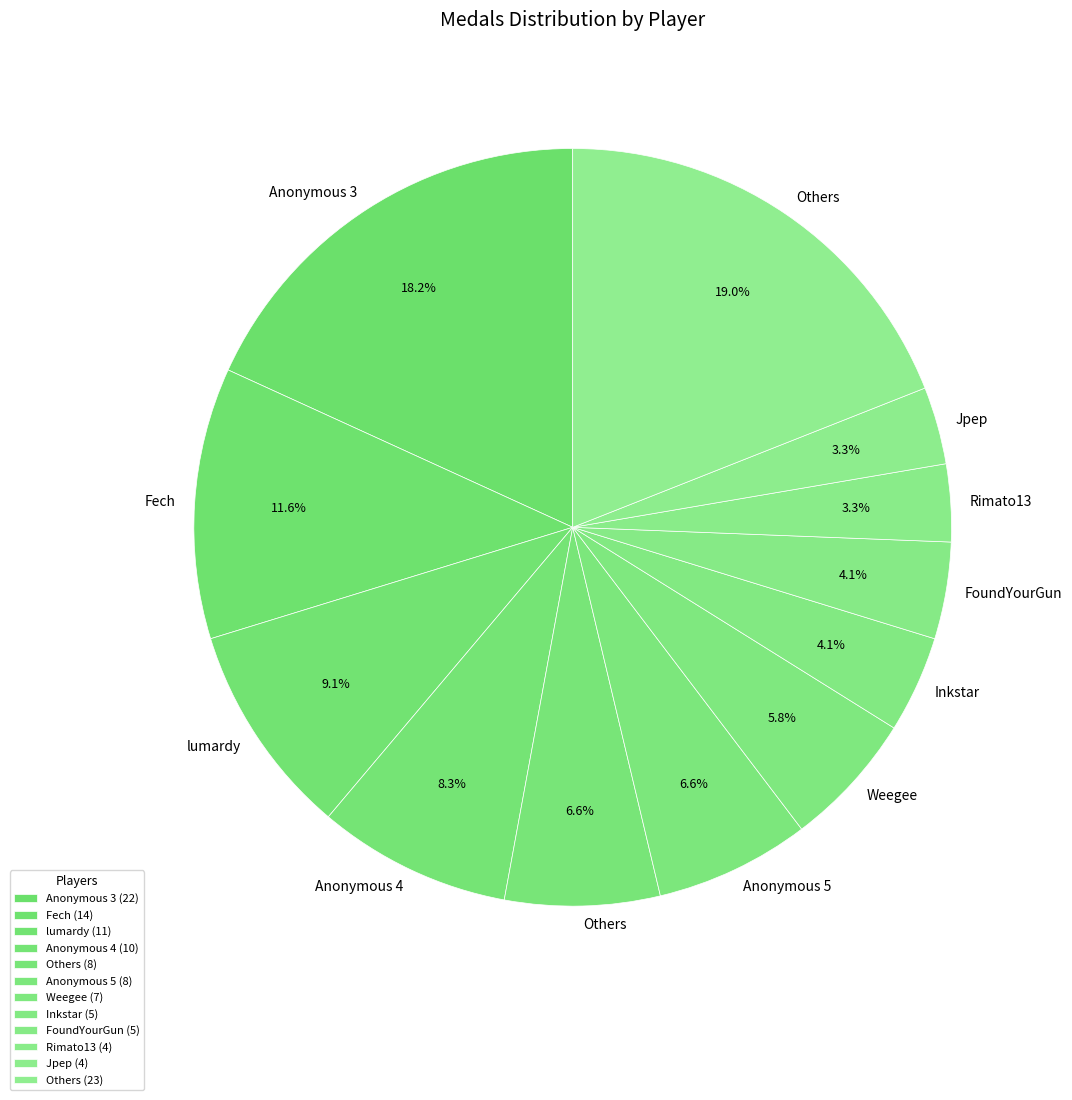

How many slices are in this pie chart?

12